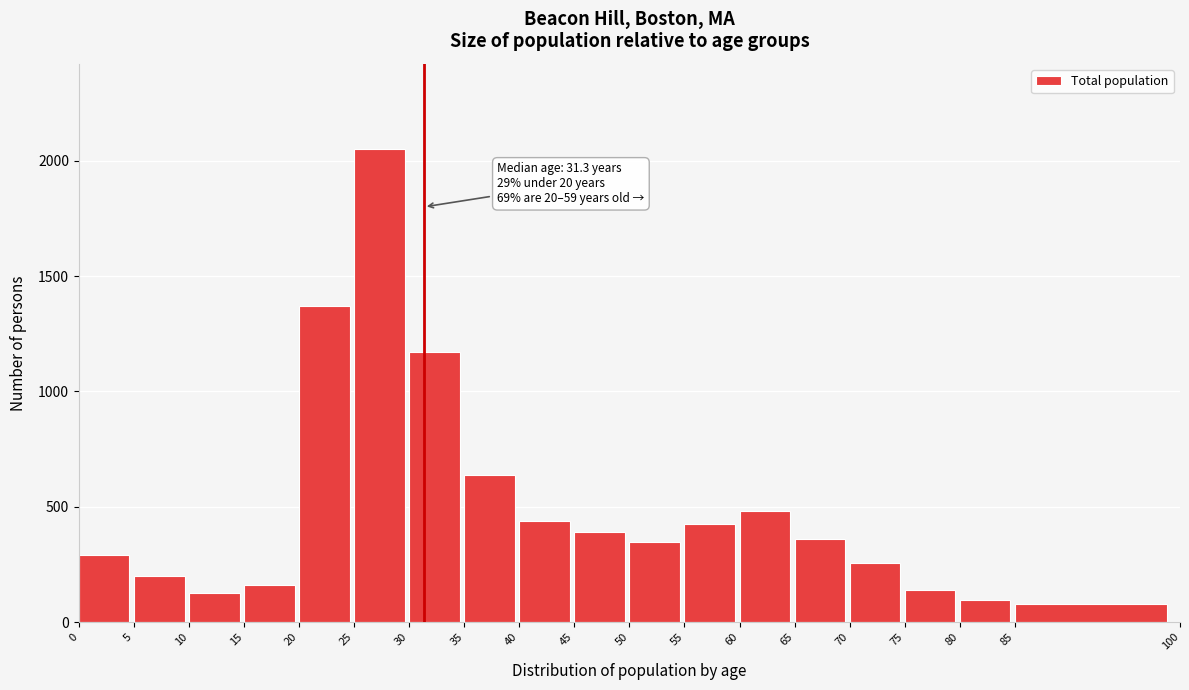

Reading left to right, transcribe all the data shown in this chart.

0=292	5=201	10=125	15=159	20=1369	25=2051	30=1170	35=639	40=438	45=390	50=349	55=424	60=481	65=362	70=257	75=141	80=95	85=80